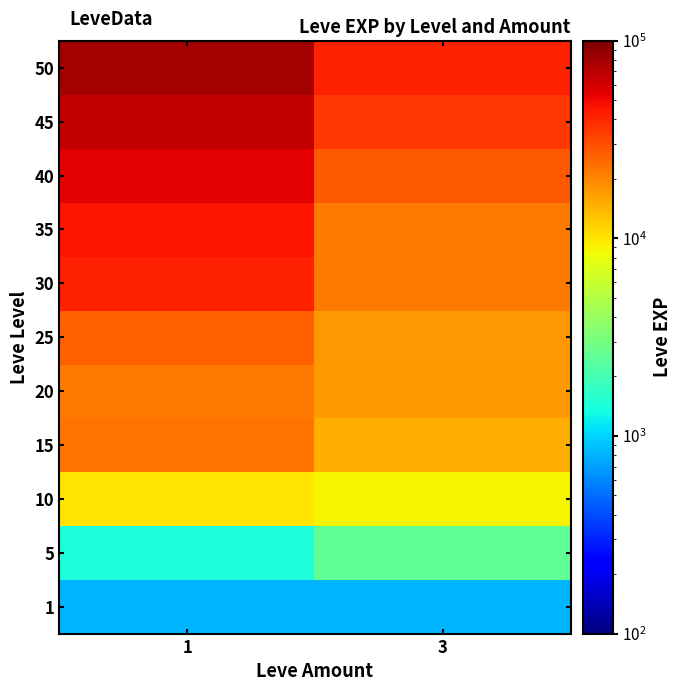

What is the spread (max minus min) of values at 3?

41200